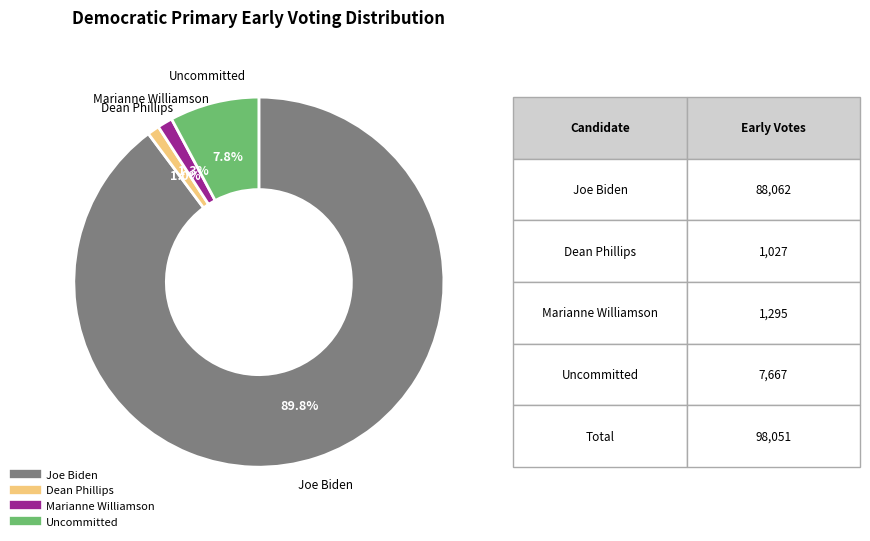

Combined, do Marianne Williamson and Dean Phillips account for over 50%?

No